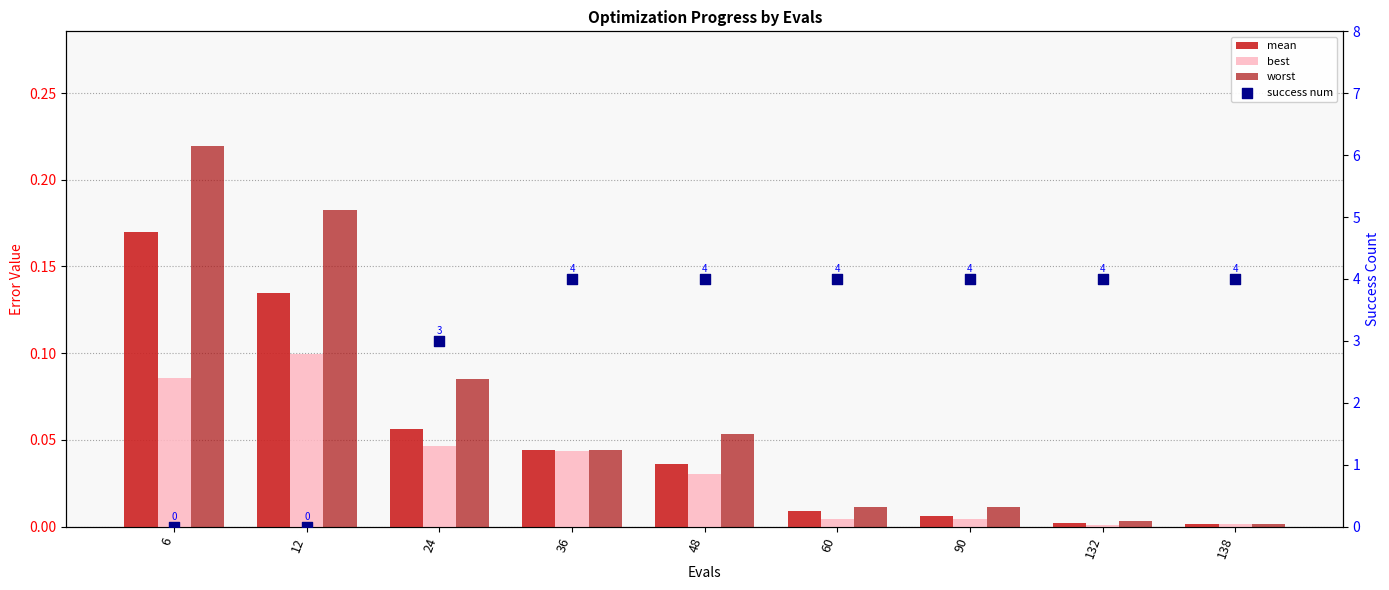

At how many categories does at least one series exceed 0?

9